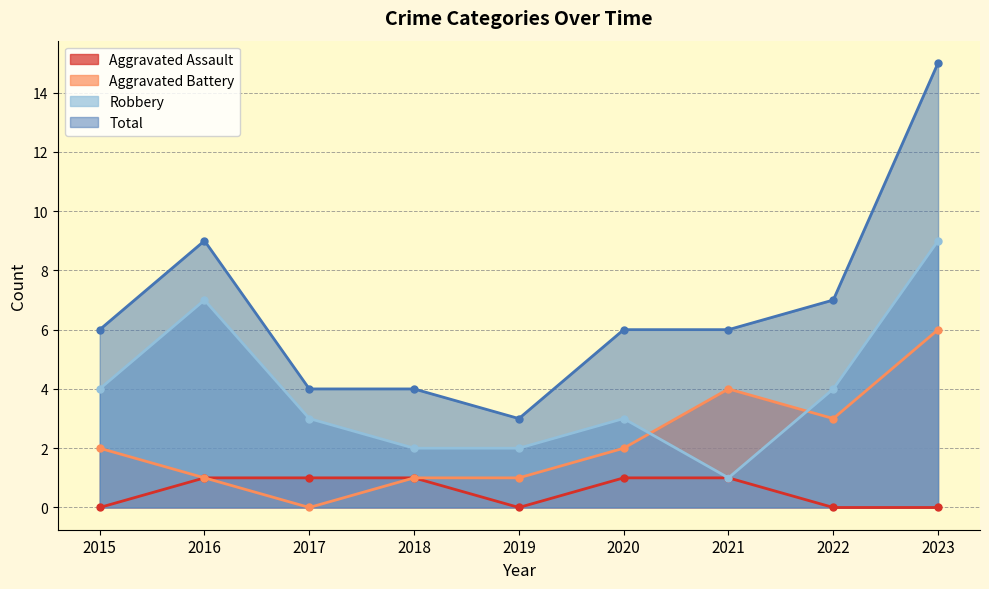

Which series has the widest spread of values?

Total